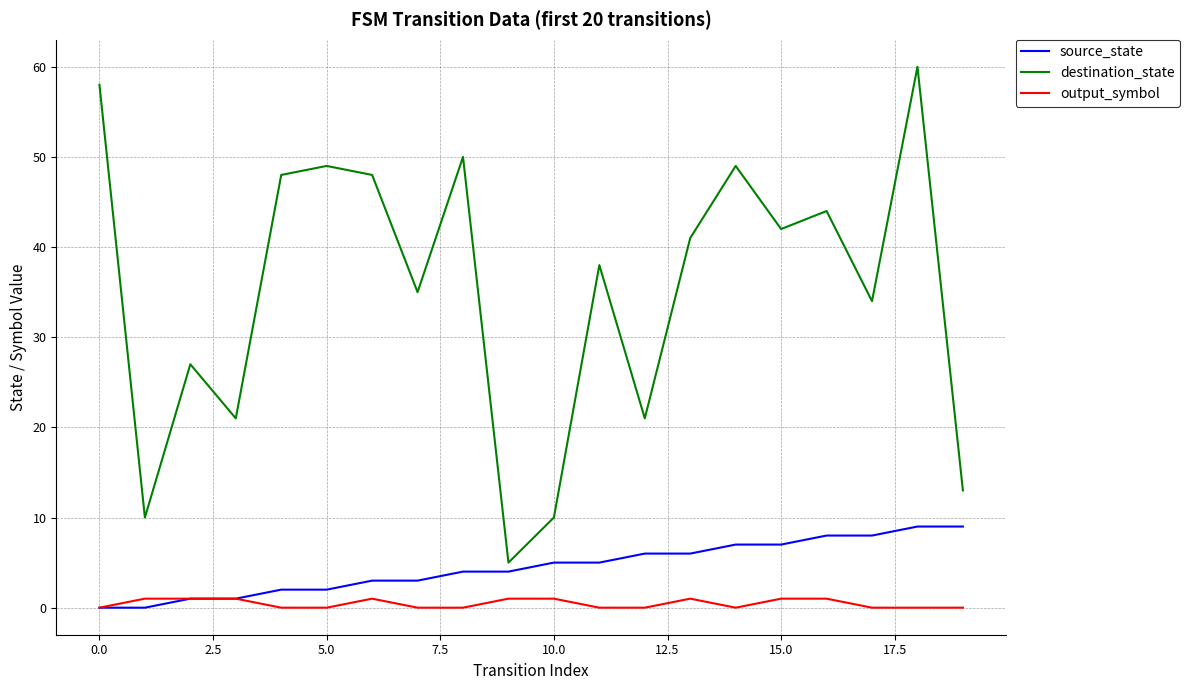

Which series has the largest range (max minus min)?

destination_state